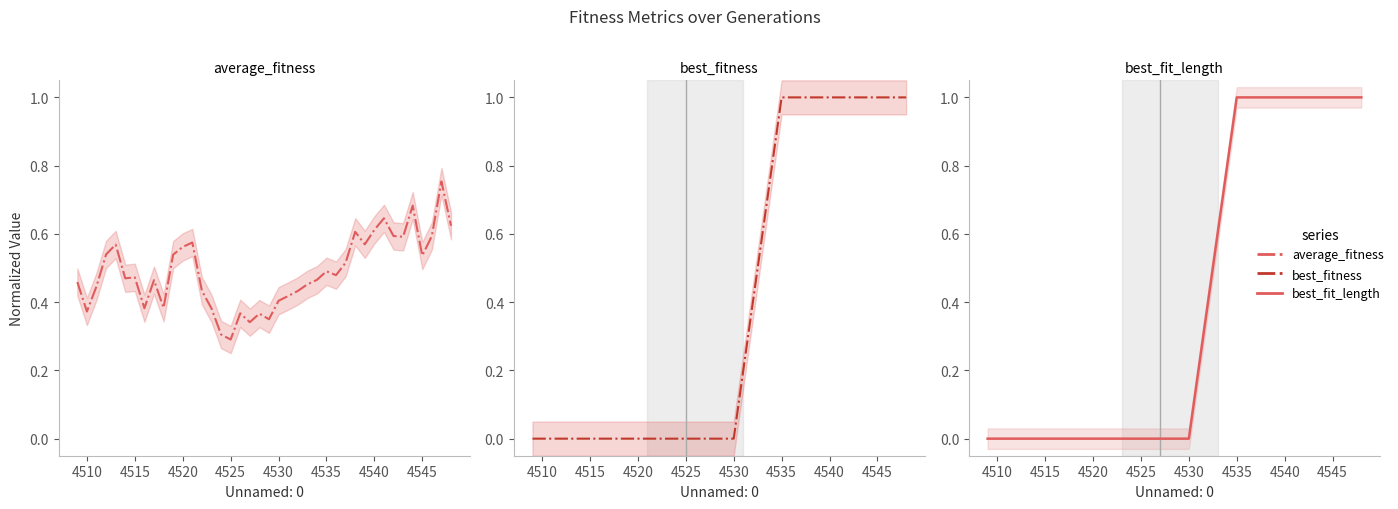

True or false: best_fit_length has more than 1 interior local peaks.

False